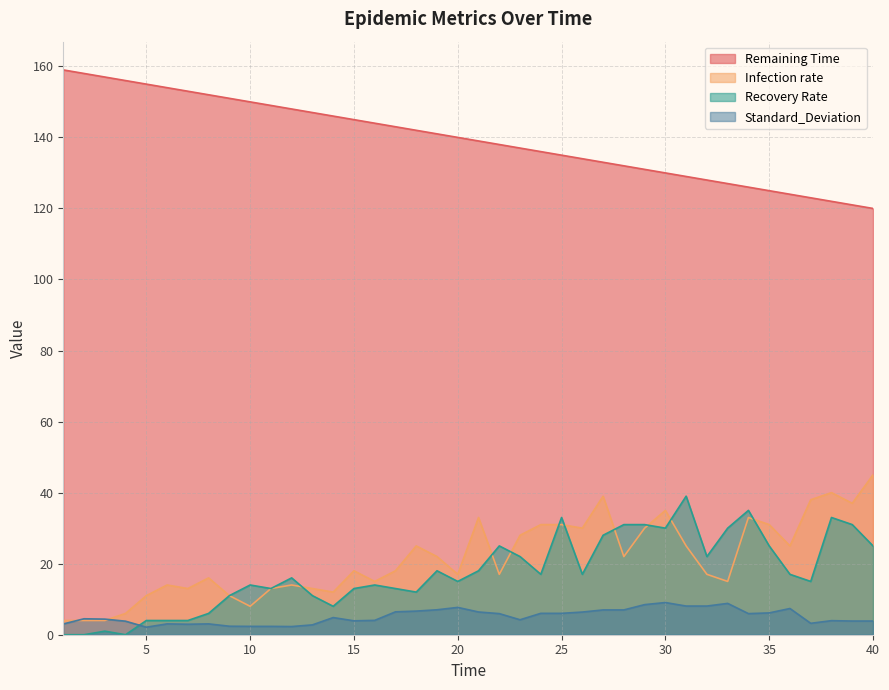

Does the chart display data point markers on the line(s)?

No